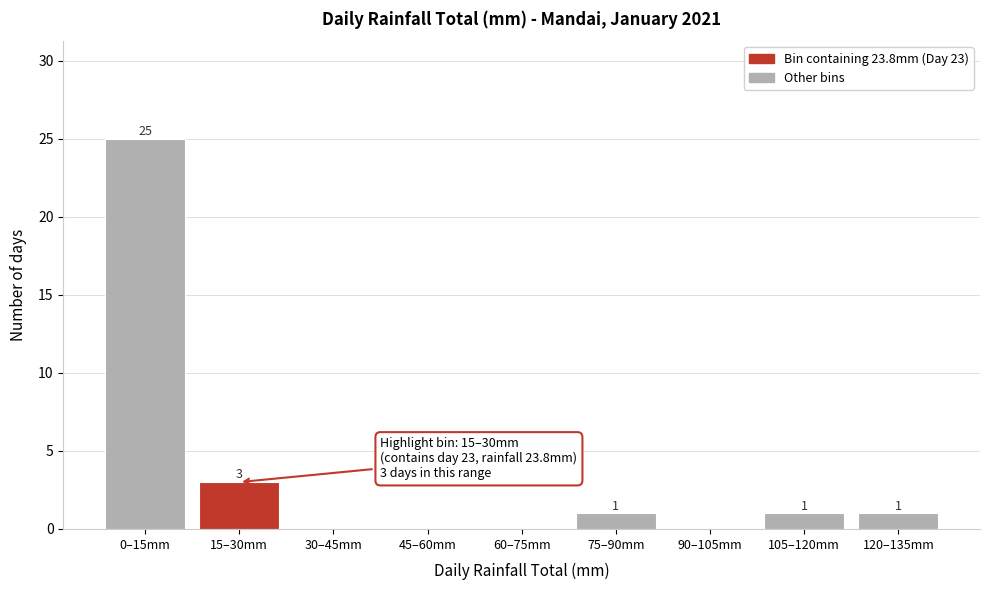

Reading left to right, extract all data points from this chart.

0–15mm=25	15–30mm=3	30–45mm=0	45–60mm=0	60–75mm=0	75–90mm=1	90–105mm=0	105–120mm=1	120–135mm=1